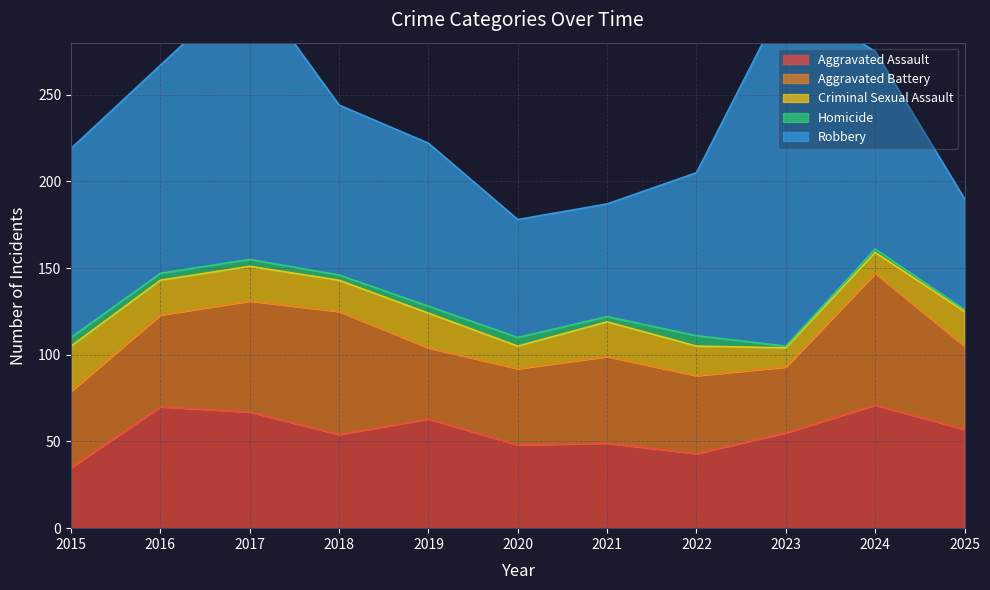

True or false: Aggravated Battery and Robbery cross at least once.

False